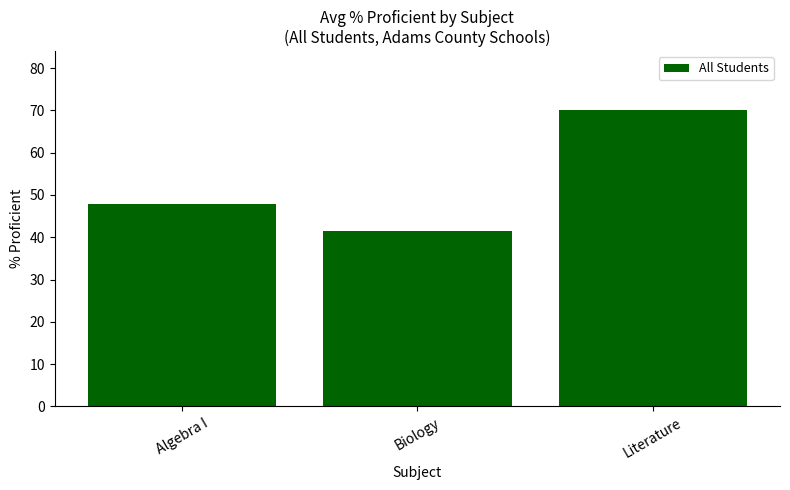

Which label corresponds to the smallest value in the chart?

Biology